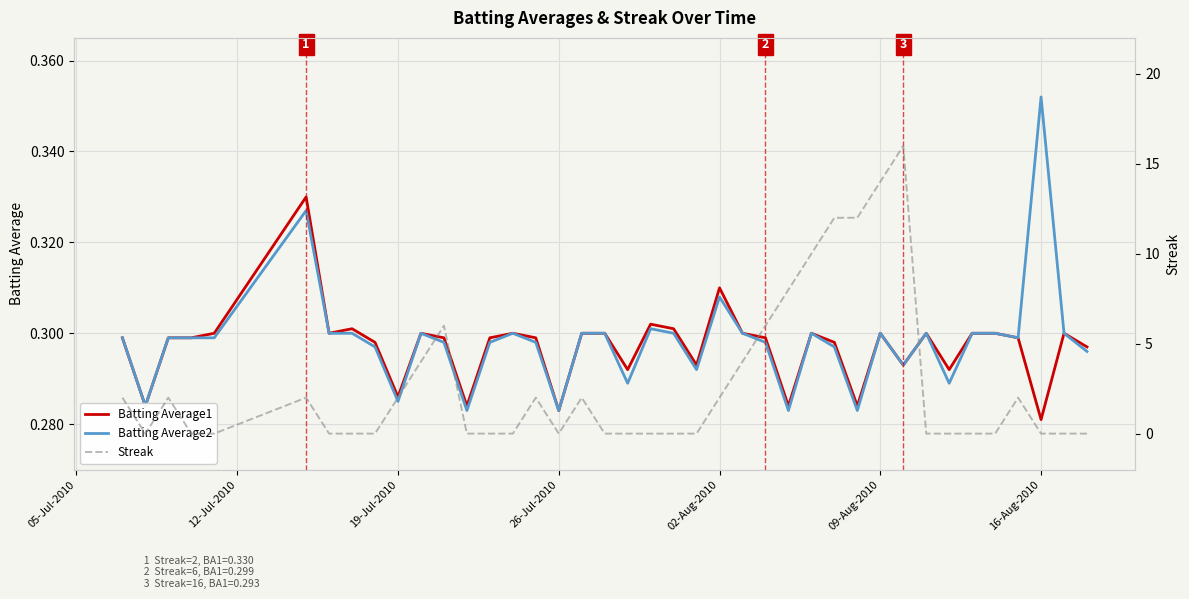

True or false: Batting Average1 and Streak intersect in this chart.

True